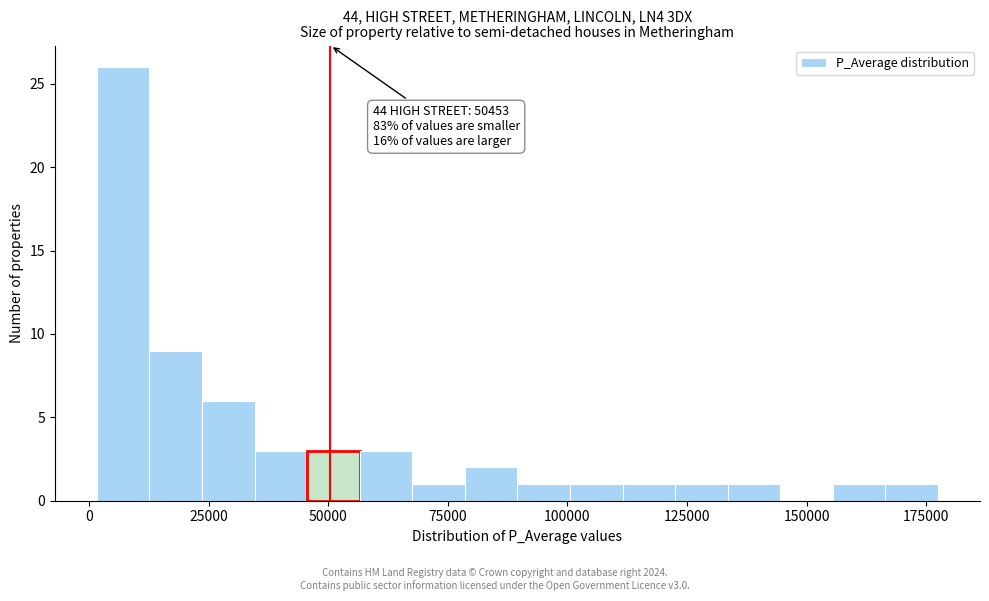

Read against the x-axis, roughly where is the centre of the tallest bar?

5000